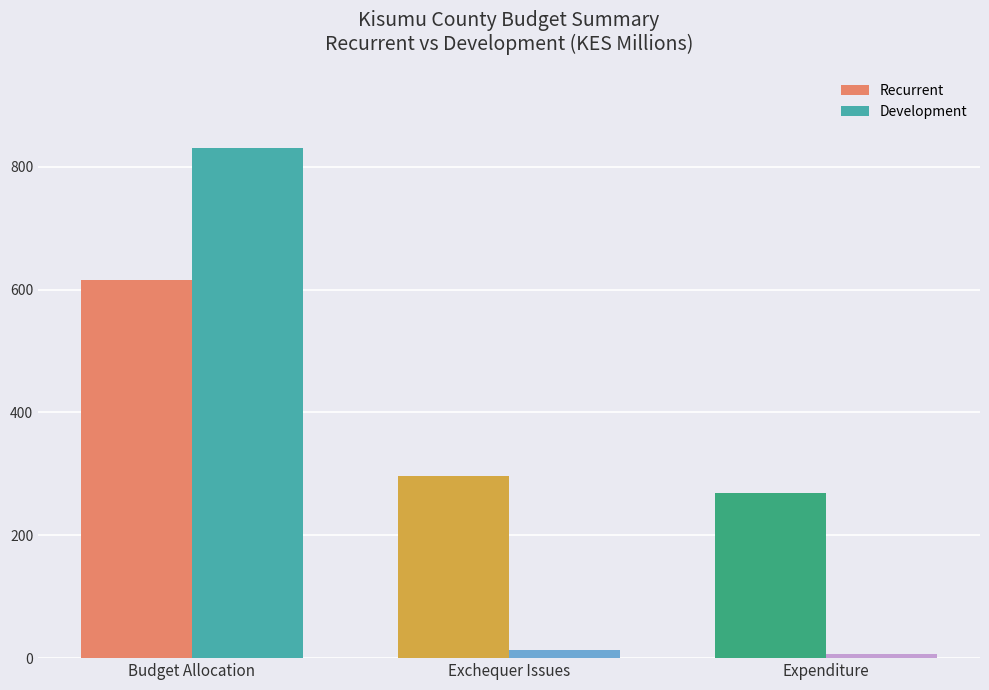

Which label corresponds to the largest value in the chart?

Budget Allocation